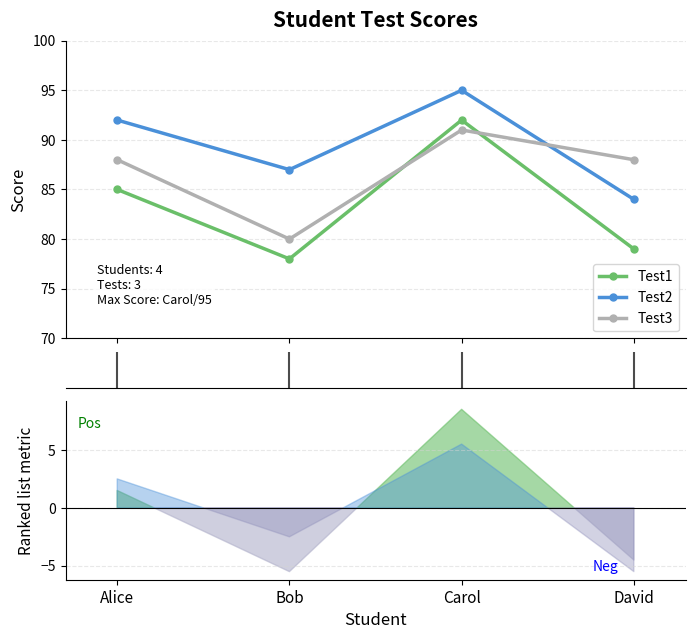

Is this an area chart (filled region under the line)?

No